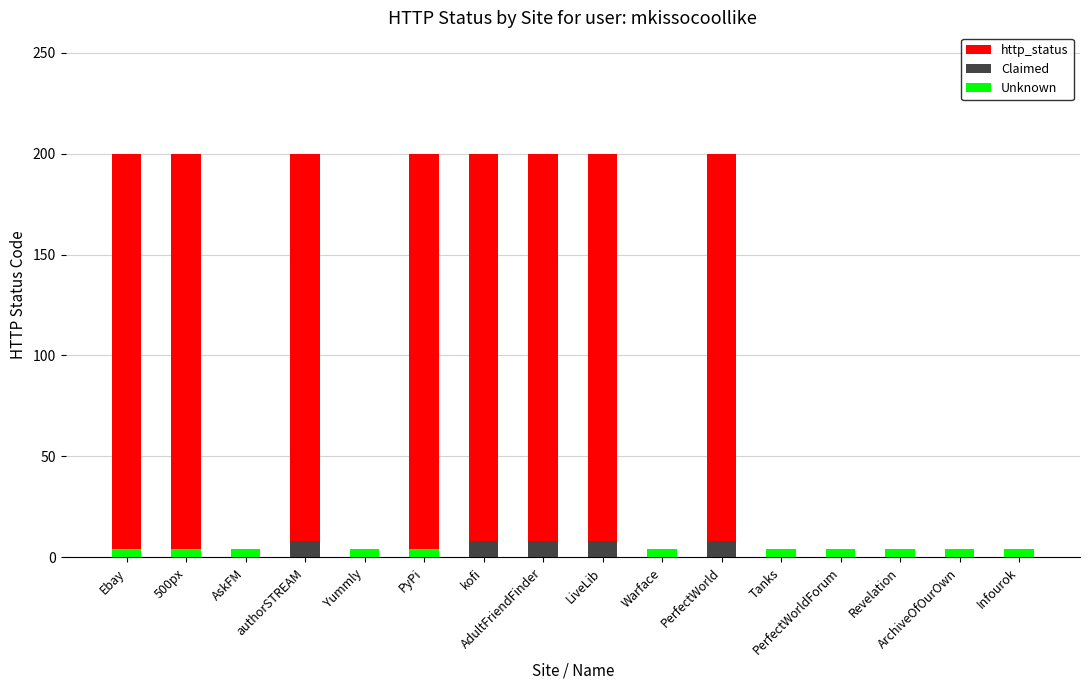

True or false: Unknown has a value of 0 at PerfectWorld.

True